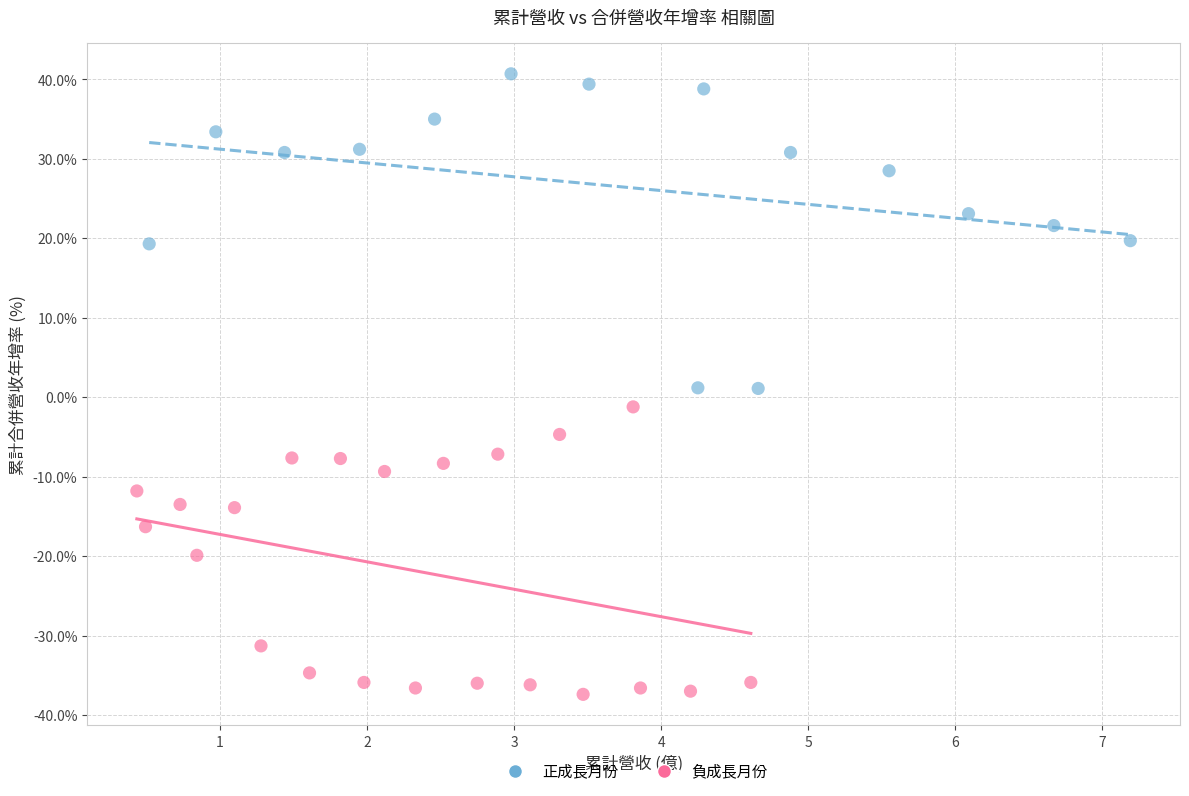

What are all the series names shown in the legend?

正成長月份, 負成長月份